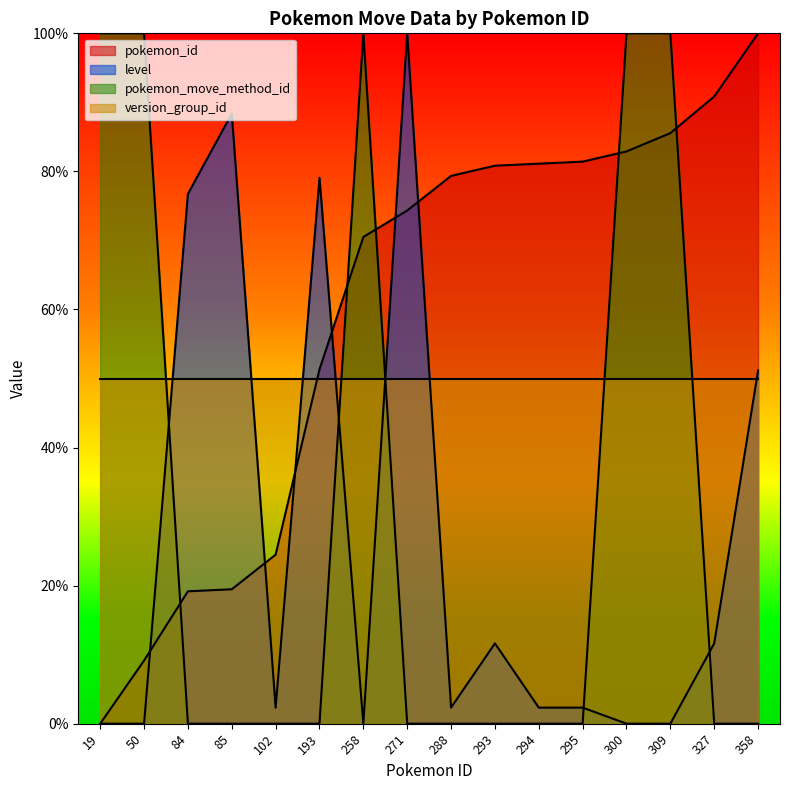

Between 294 and 309, which is larger?

309